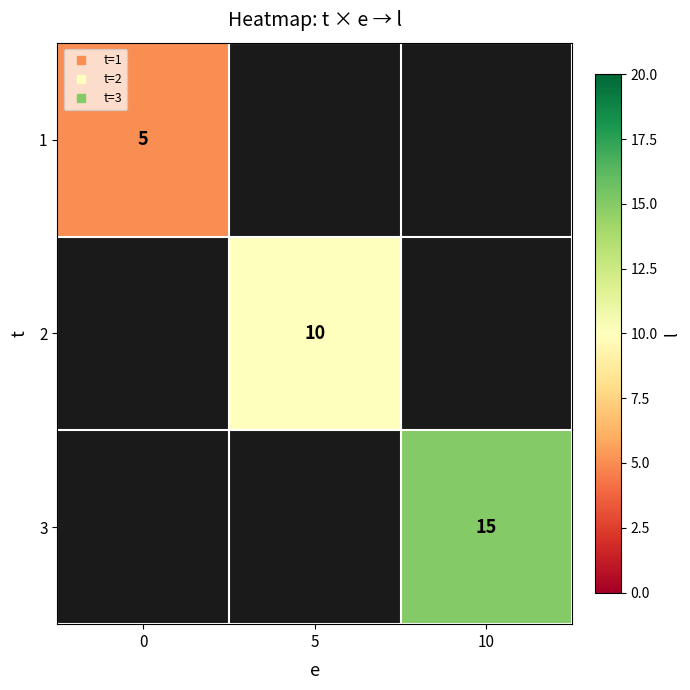

Rank the series by their maximum value, from lowest to highest.

1, 2, 3